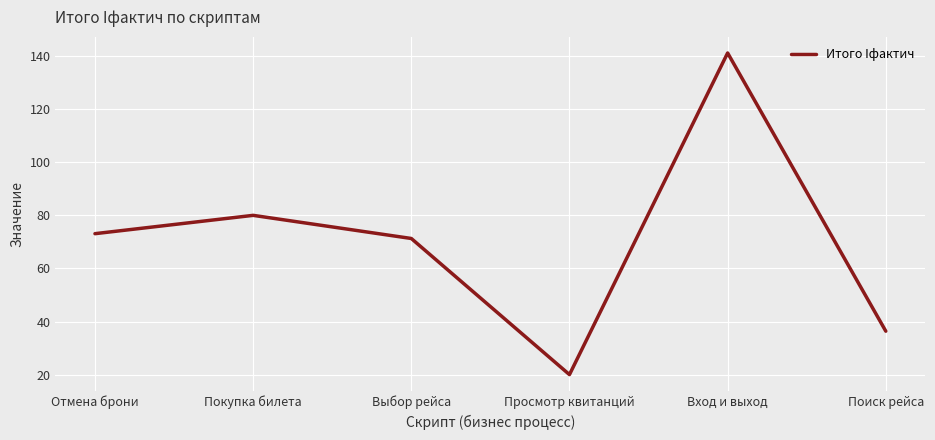

Count the number of categories in the chart.

6